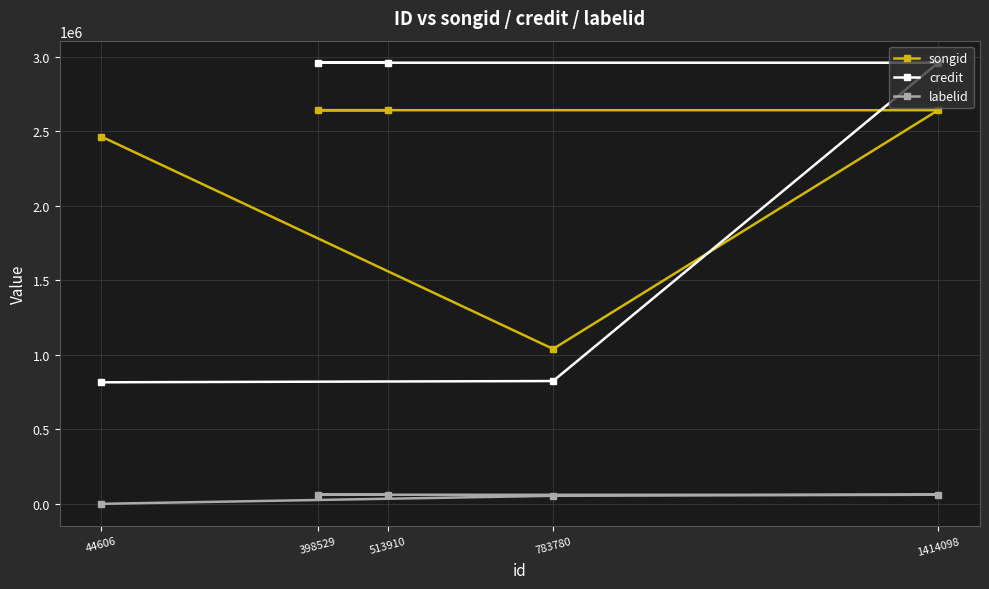

Which has a higher value, 1414098 or 398529?

1414098